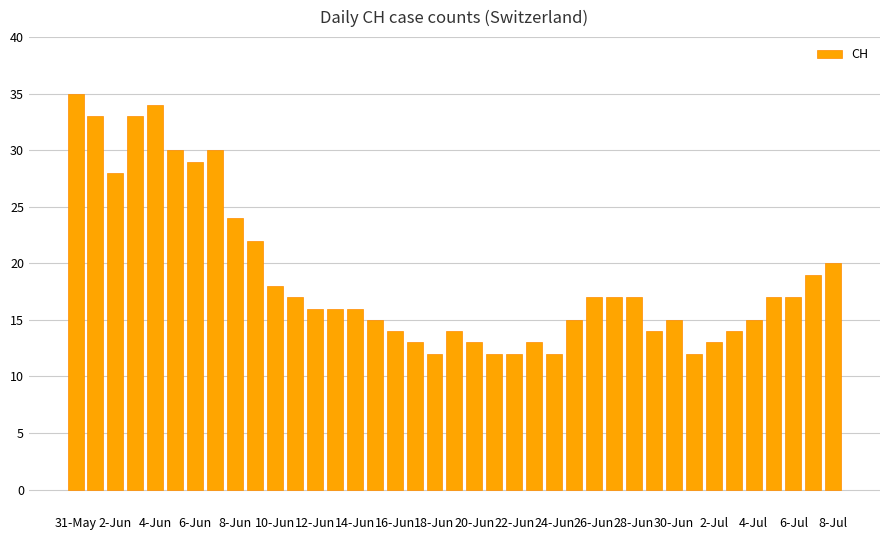

What is the value of the 4th bar from the left?

33